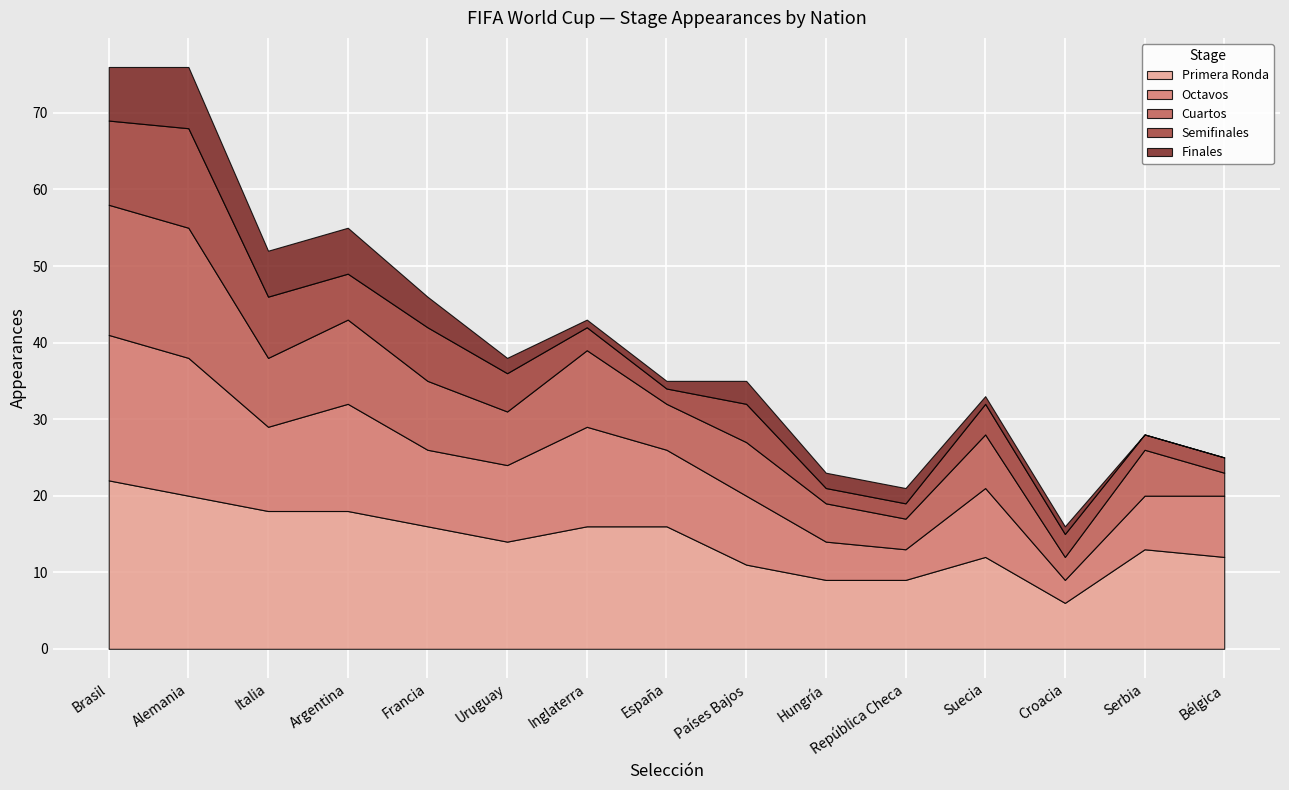

True or false: Cuartos and Octavos intersect in this chart.

False